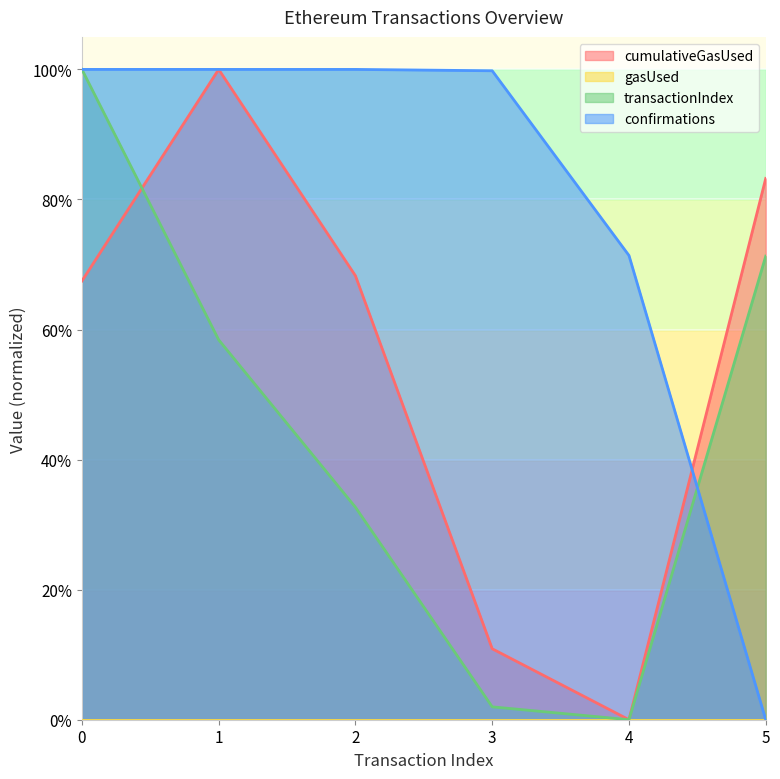

The value of confirmations at 4 is 1.2. True or false?

False